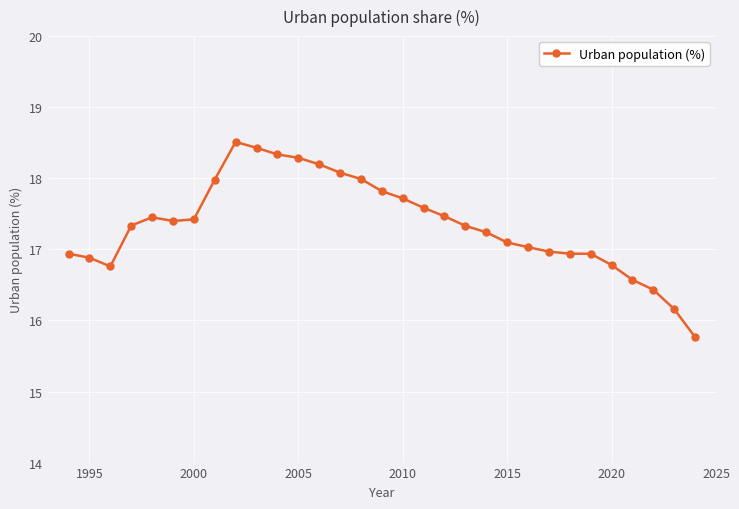

True or false: there are more than 0 points higher than both neighbors.

True